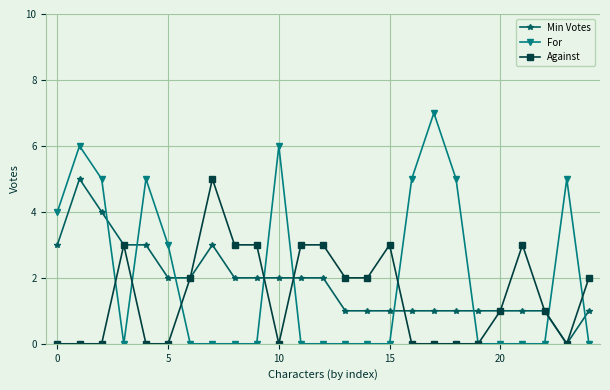

True or false: Against has more than 0 points higher than both neighbors.

True